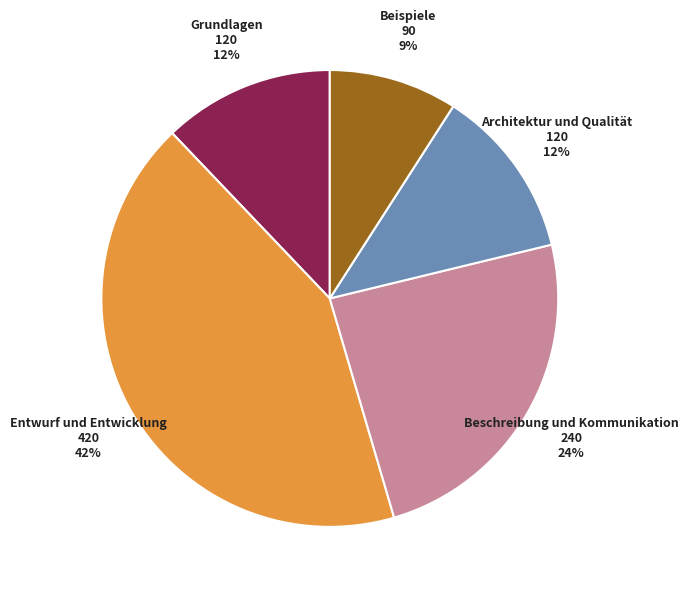

Is there any slice that represents more than half of the pie?

No